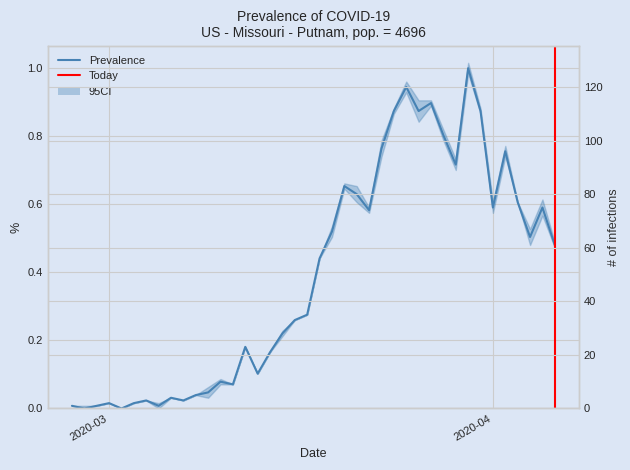

What is the value of the 40th point from the left?

0.5